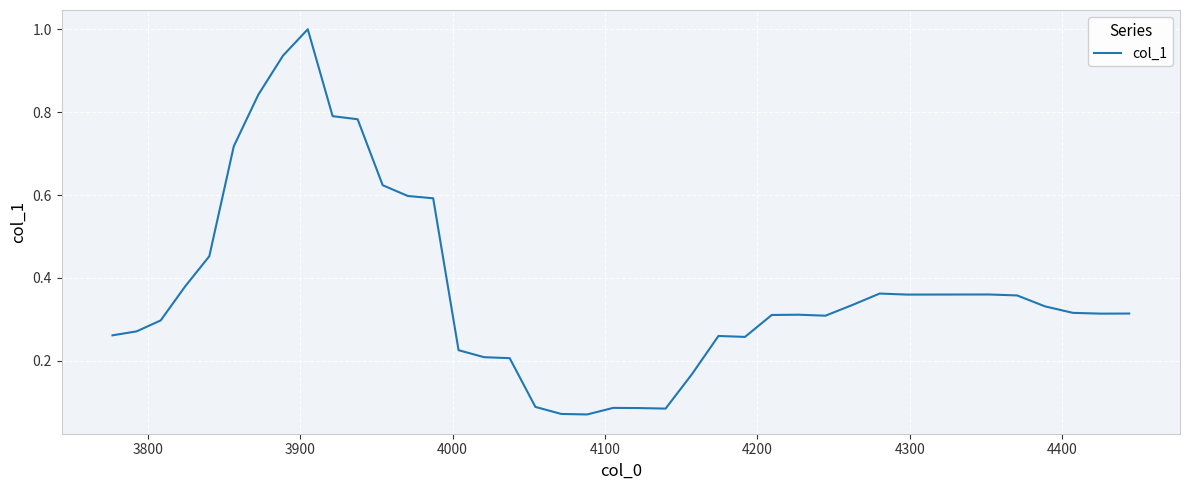

What is the maximum value shown in the chart?

1.0